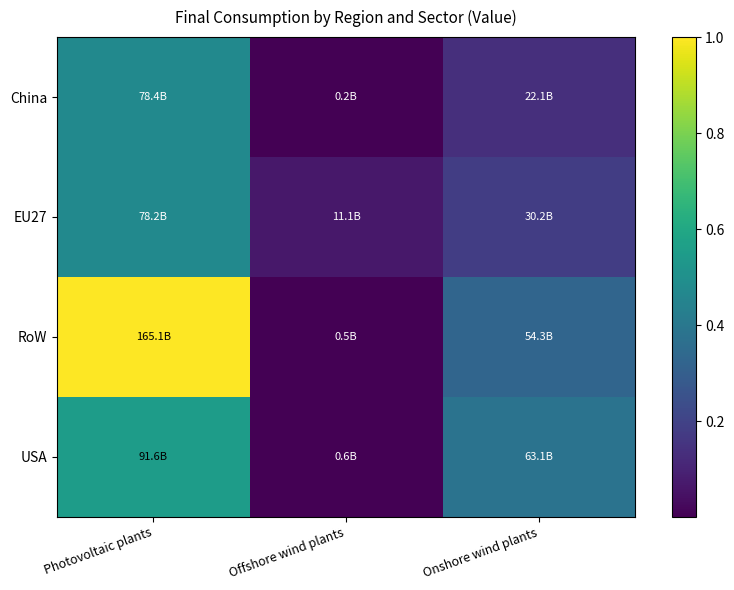

Rank the series at Photovoltaic plants from highest to lowest value.

RoW, USA, China, EU27